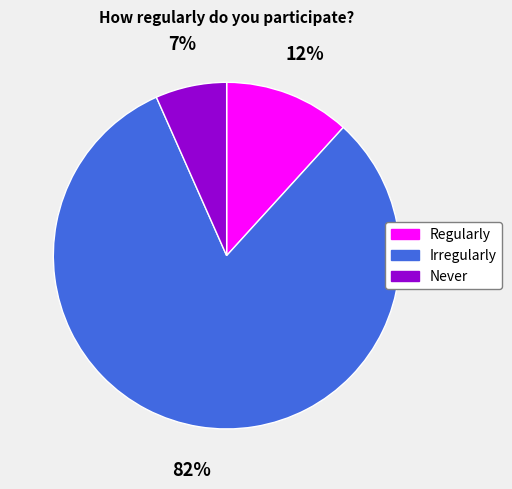

Which category has the smallest portion of the pie?

Never